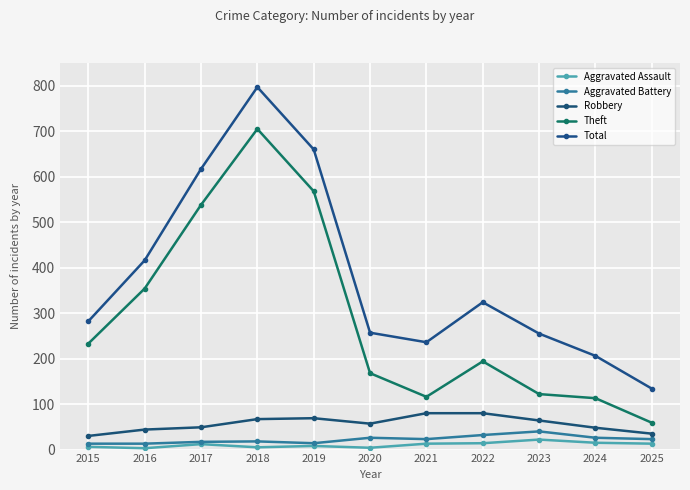

At which label does Theft reach its minimum?

2025